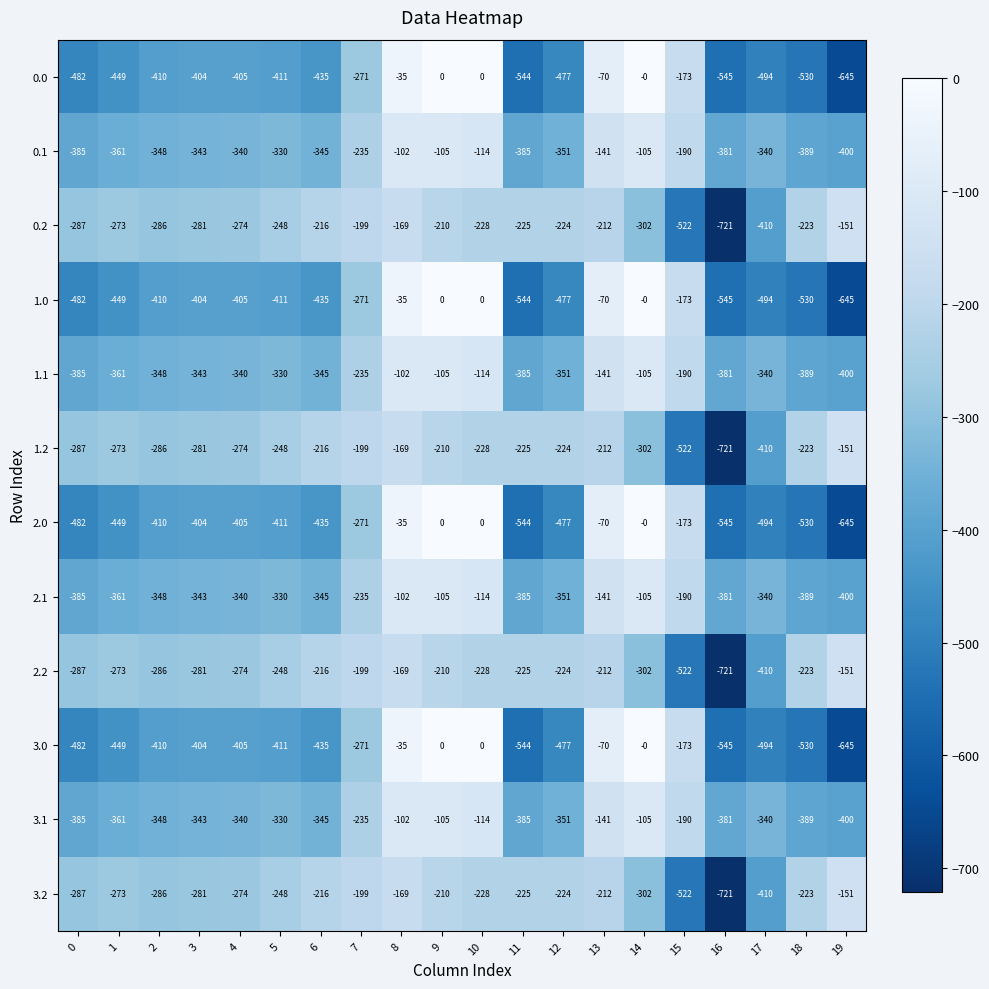

What is the sum of all 3.1 values?

-5690